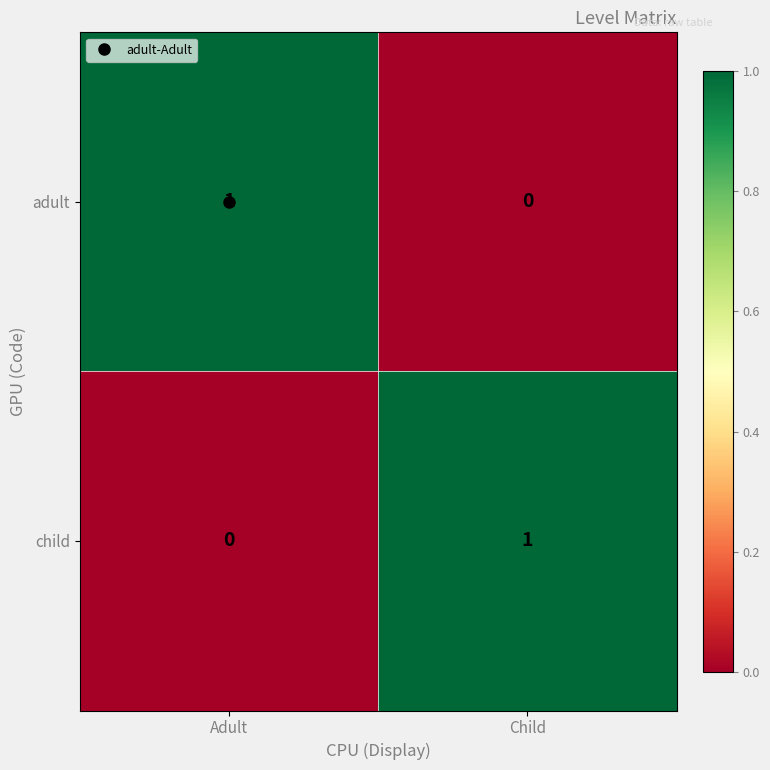

The value of child at Child is 0. True or false?

False